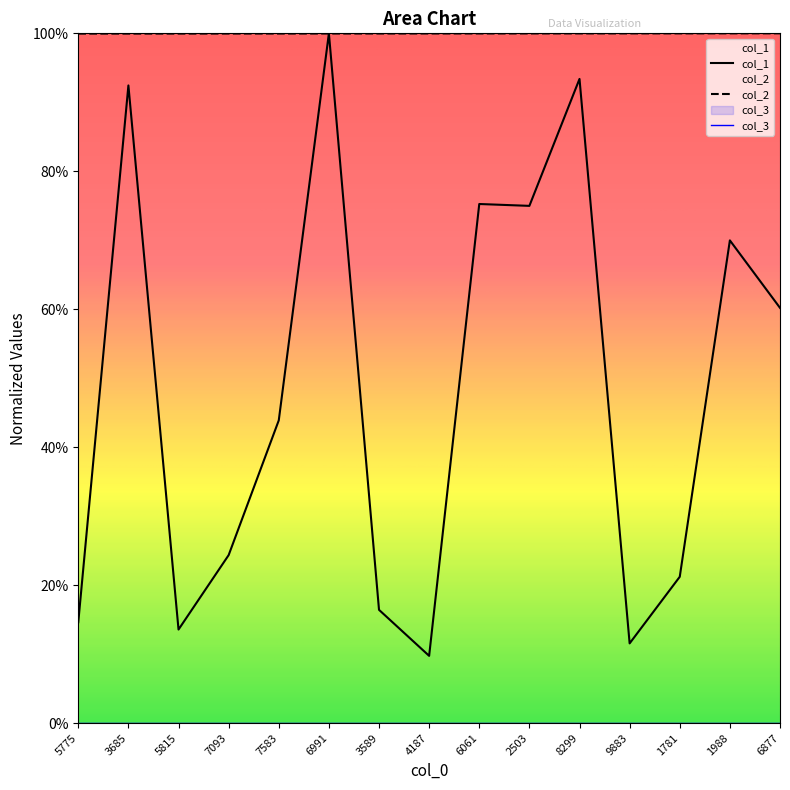

The col_2 series shows 1.0 at 6877. True or false?

True